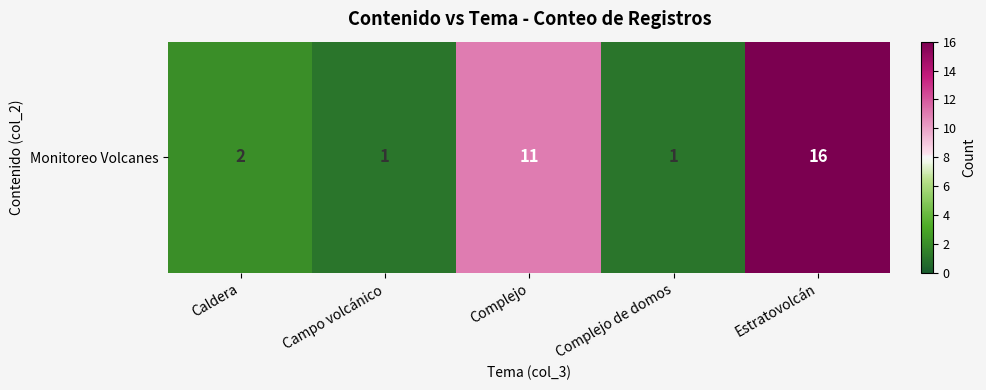

Where is the data nearest to the value 8?

Complejo